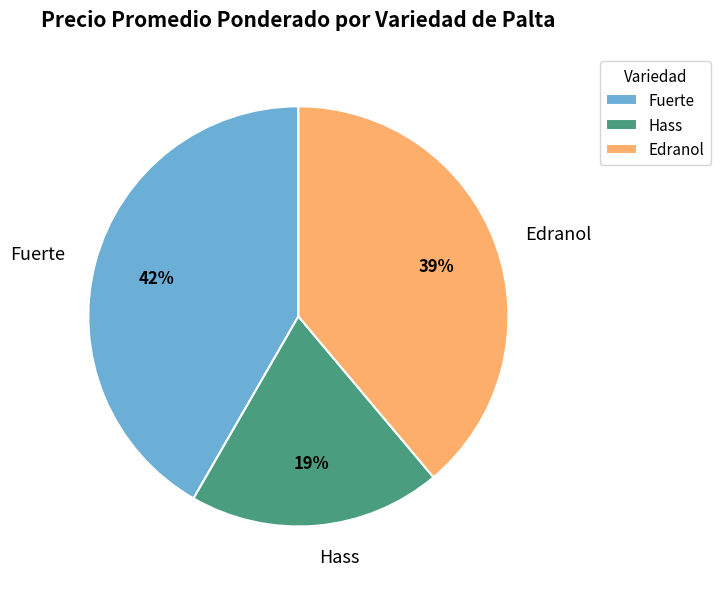

What percentage is the Hass slice, to the nearest percent?

19%